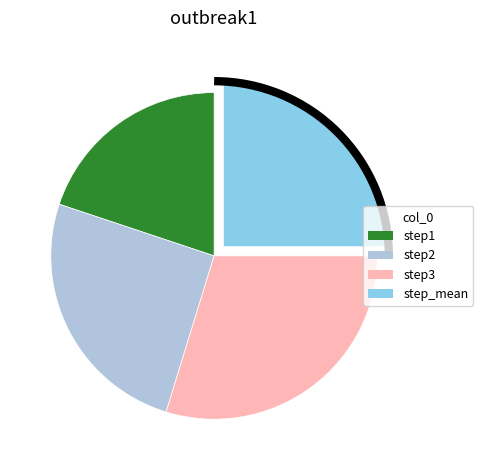

Combined, do step_mean and step1 account for over 50%?

No